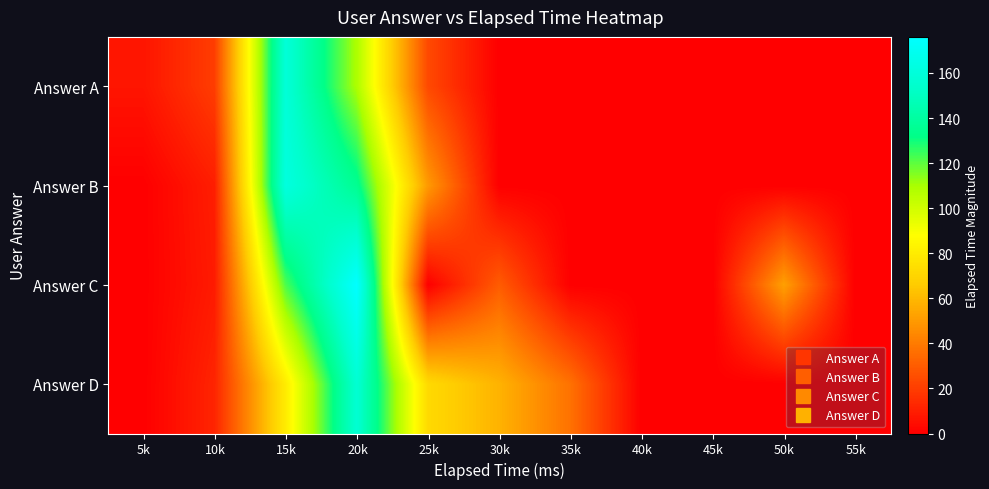

What is the maximum value shown in the chart?

176